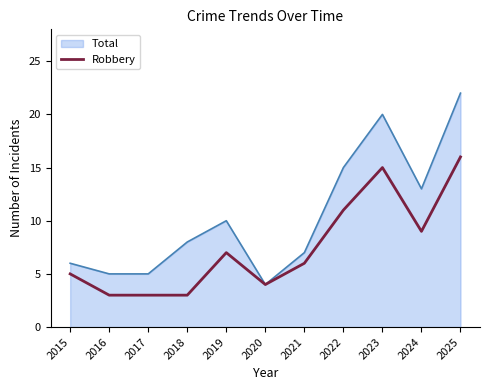

Read the Total value at 2020.

4